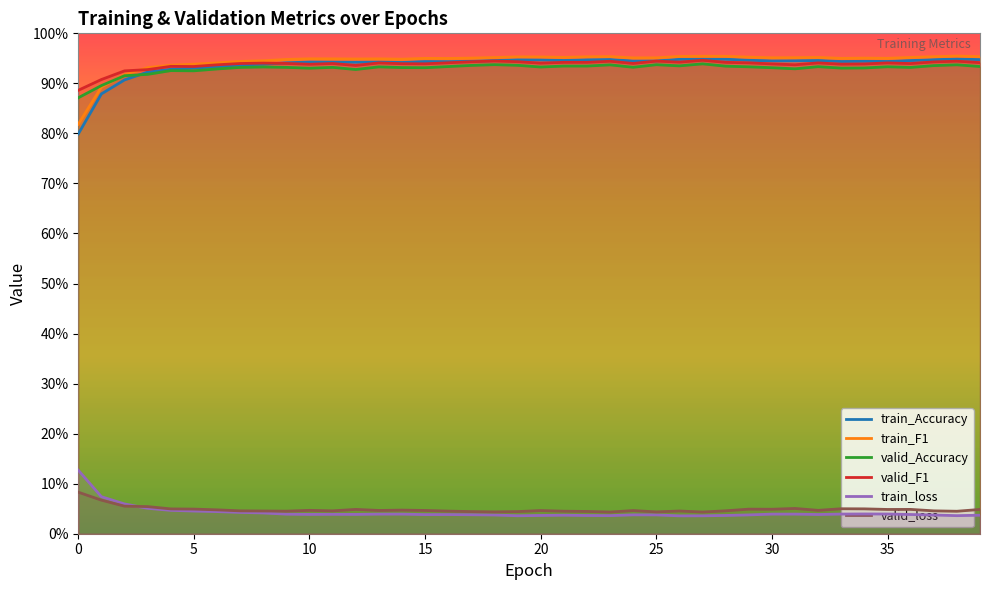

Reading left to right, what are all the values shown in this chart?

train_Accuracy: 0.8	0.9	0.9	0.9	0.9	0.9	0.9	0.9	0.9	0.9	0.9	0.9	0.9	0.9	0.9	0.9	0.9	0.9	0.9	0.9	0.9	0.9	0.9	0.9	0.9	0.9	0.9	0.9	0.9	0.9	0.9	0.9	0.9	0.9	0.9	0.9	0.9	0.9	0.9	0.9
train_F1: 0.8	0.9	0.9	0.9	0.9	0.9	0.9	0.9	0.9	0.9	0.9	0.9	0.9	0.9	0.9	0.9	0.9	1.0	1.0	1.0	1.0	1.0	1.0	1.0	1.0	1.0	1.0	1.0	1.0	1.0	1.0	1.0	1.0	0.9	1.0	1.0	1.0	1.0	1.0	1.0
valid_Accuracy: 0.9	0.9	0.9	0.9	0.9	0.9	0.9	0.9	0.9	0.9	0.9	0.9	0.9	0.9	0.9	0.9	0.9	0.9	0.9	0.9	0.9	0.9	0.9	0.9	0.9	0.9	0.9	0.9	0.9	0.9	0.9	0.9	0.9	0.9	0.9	0.9	0.9	0.9	0.9	0.9
valid_F1: 0.9	0.9	0.9	0.9	0.9	0.9	0.9	0.9	0.9	0.9	0.9	0.9	0.9	0.9	0.9	0.9	0.9	0.9	0.9	0.9	0.9	0.9	0.9	0.9	0.9	0.9	0.9	0.9	0.9	0.9	0.9	0.9	0.9	0.9	0.9	0.9	0.9	0.9	0.9	0.9
train_loss: 0.1	0.1	0.1	0.1	0.0	0.0	0.0	0.0	0.0	0.0	0.0	0.0	0.0	0.0	0.0	0.0	0.0	0.0	0.0	0.0	0.0	0.0	0.0	0.0	0.0	0.0	0.0	0.0	0.0	0.0	0.0	0.0	0.0	0.0	0.0	0.0	0.0	0.0	0.0	0.0
valid_loss: 0.1	0.1	0.1	0.1	0.0	0.0	0.0	0.0	0.0	0.0	0.0	0.0	0.0	0.0	0.0	0.0	0.0	0.0	0.0	0.0	0.0	0.0	0.0	0.0	0.0	0.0	0.0	0.0	0.0	0.0	0.0	0.1	0.0	0.0	0.0	0.0	0.0	0.0	0.0	0.0